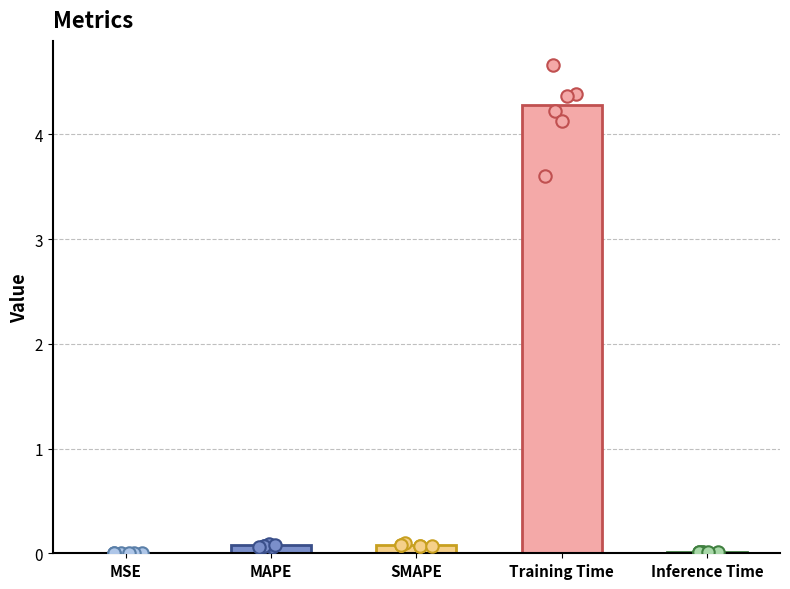

Between Training Time and Inference Time, which is larger?

Training Time